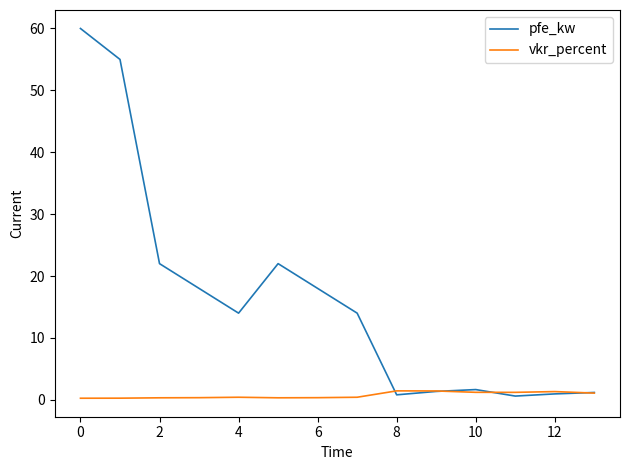

Which series has the widest spread of values?

pfe_kw